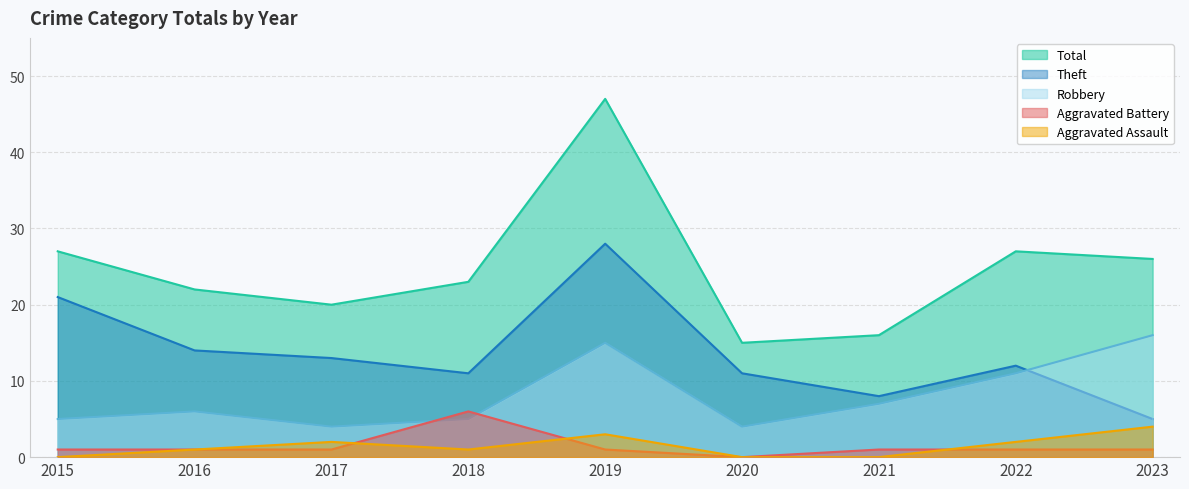

Which has a higher value, 2015 or 2022?

2022